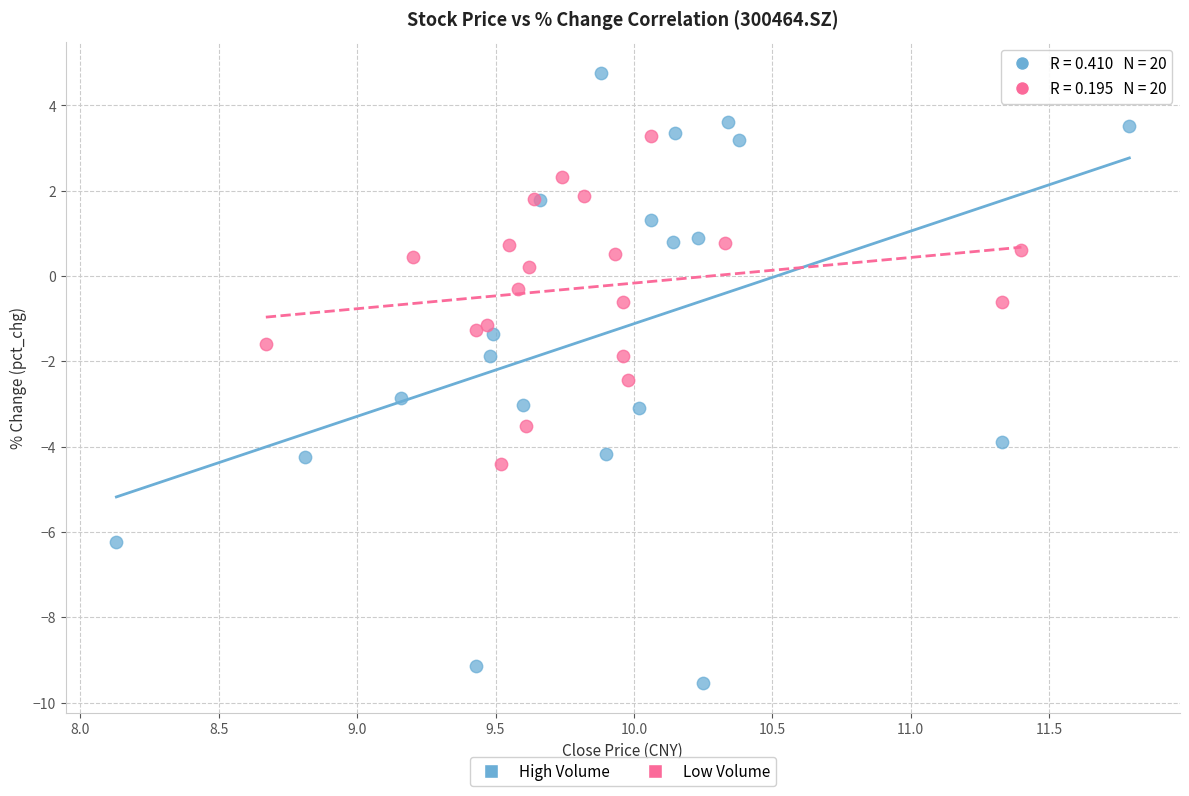

Which series has the widest spread of Y values?

High Volume